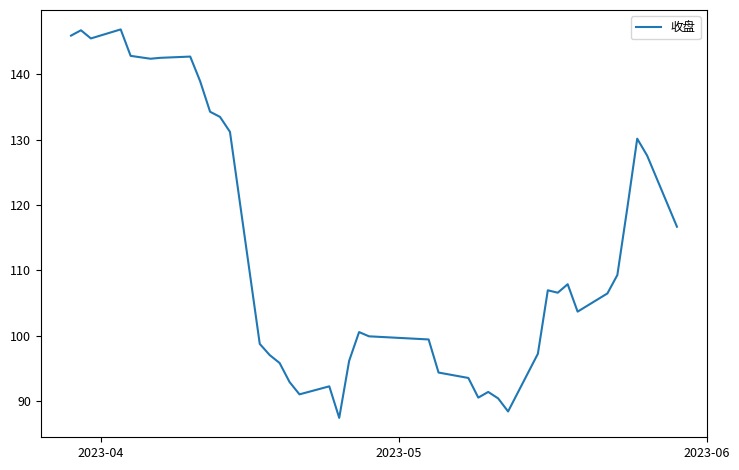

True or false: the data has more than 0 interior local peaks.

True